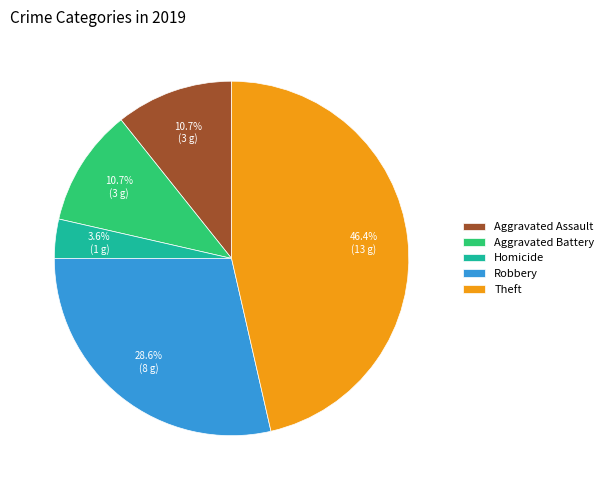

How much of the chart is everything except Homicide?

96.4%